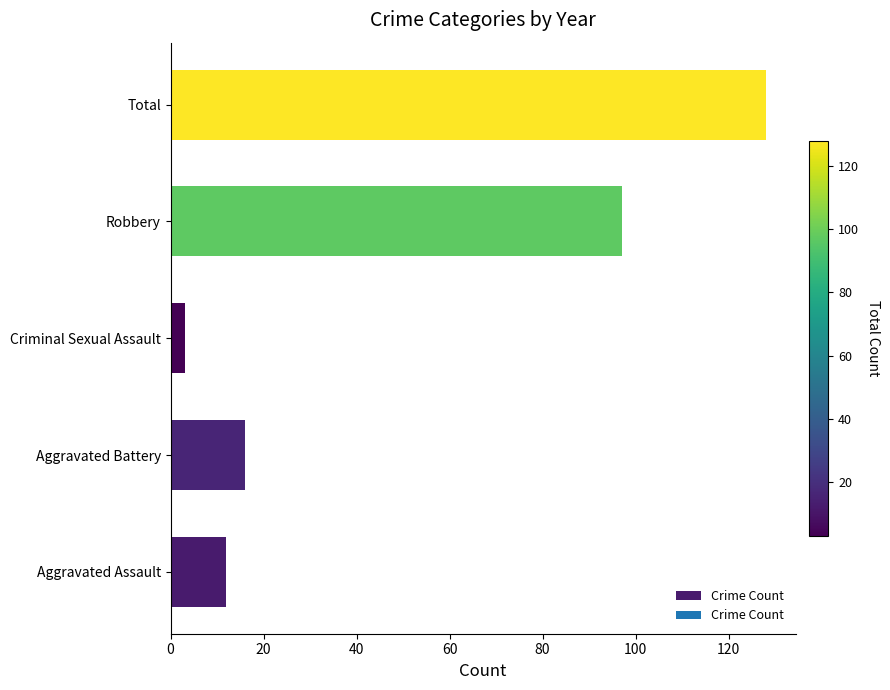

Is it true that the value at Aggravated Battery is 4?

False